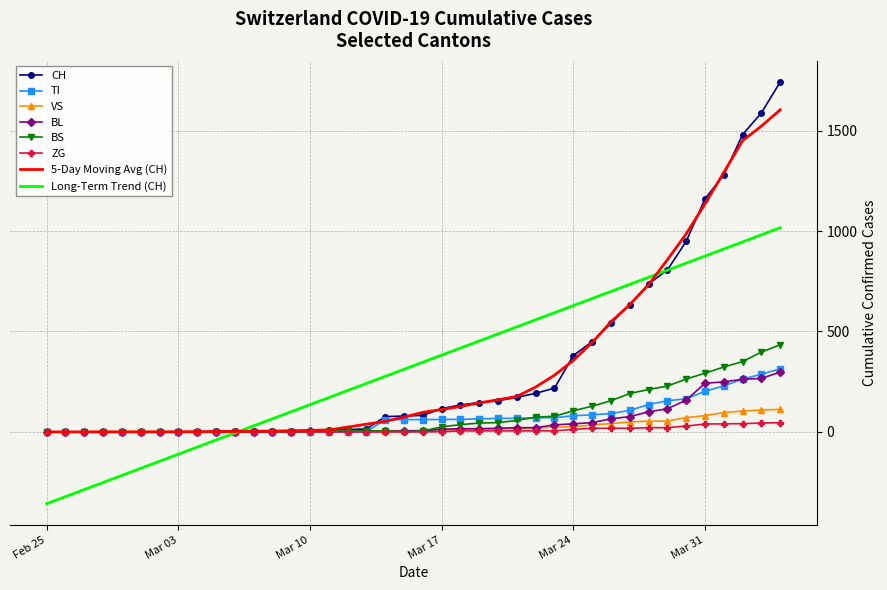

What is the maximum value shown in the chart?

1742.0